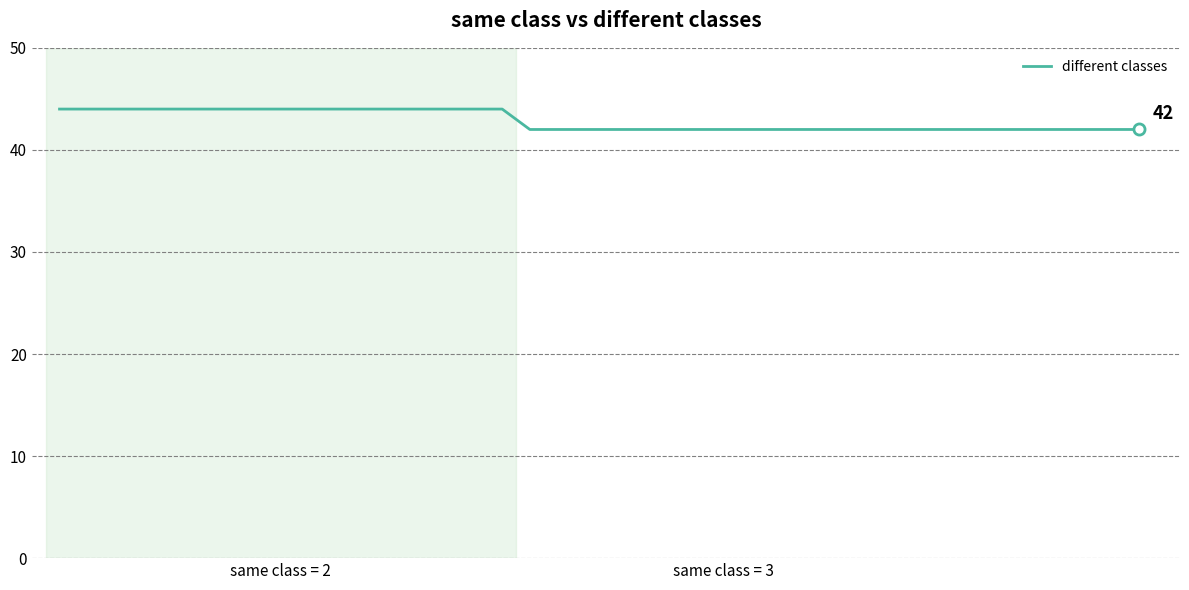

What is the maximum value shown in the chart?

44